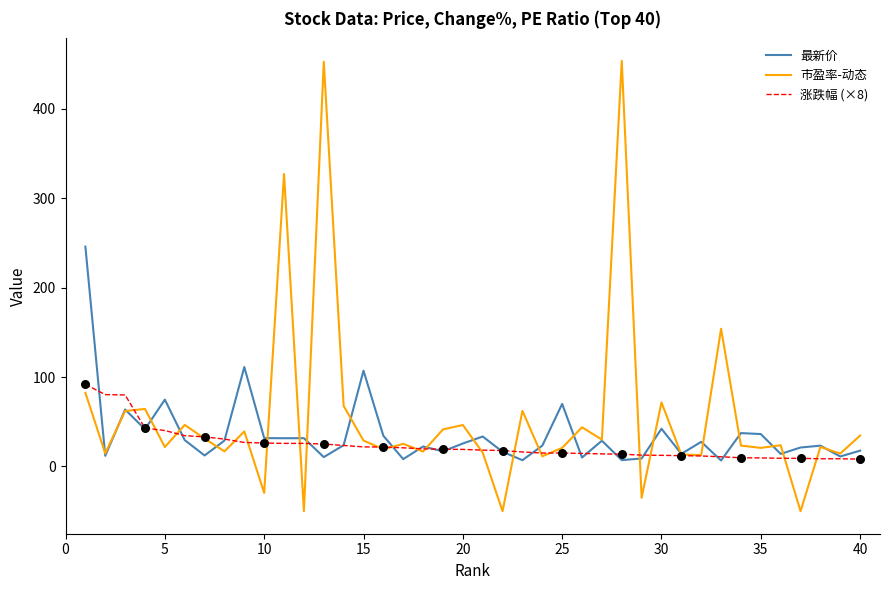

Which series has the widest spread of values?

市盈率-动态